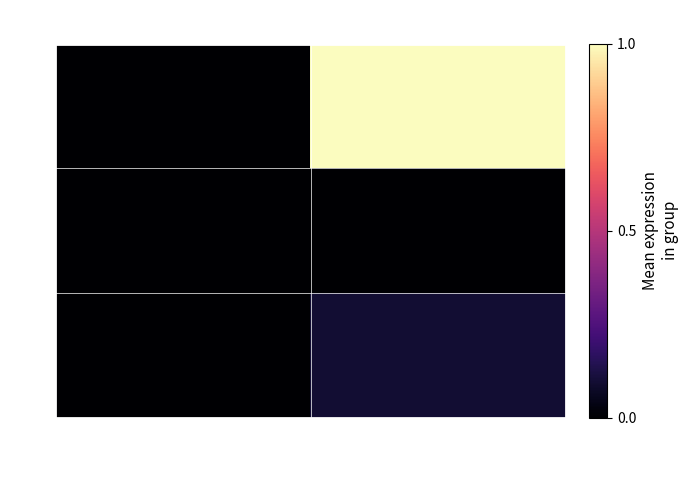

List the series in order of their peak value, highest first.

3167, 3166, 3165